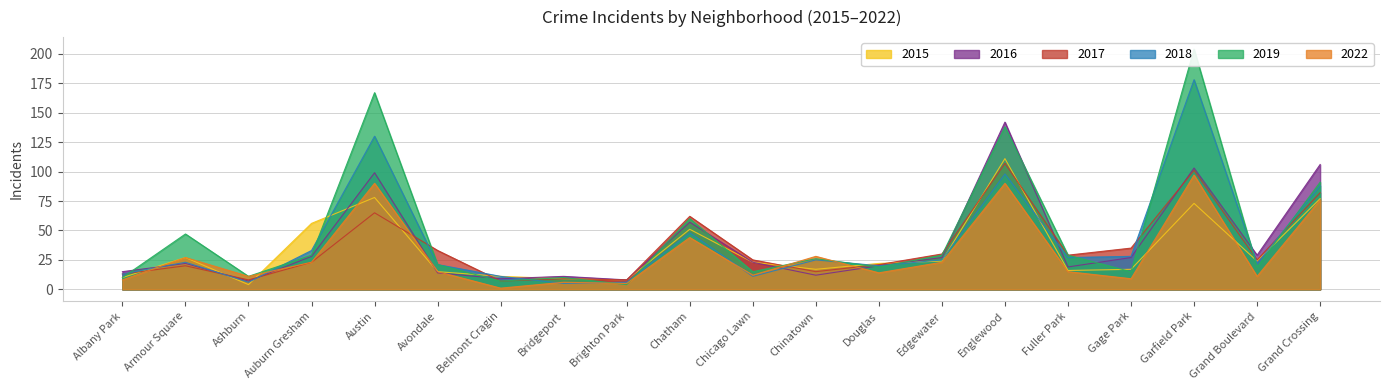

Is the value of 2022 at Belmont Cragin greater than the value of 2016 at Edgewater?

No